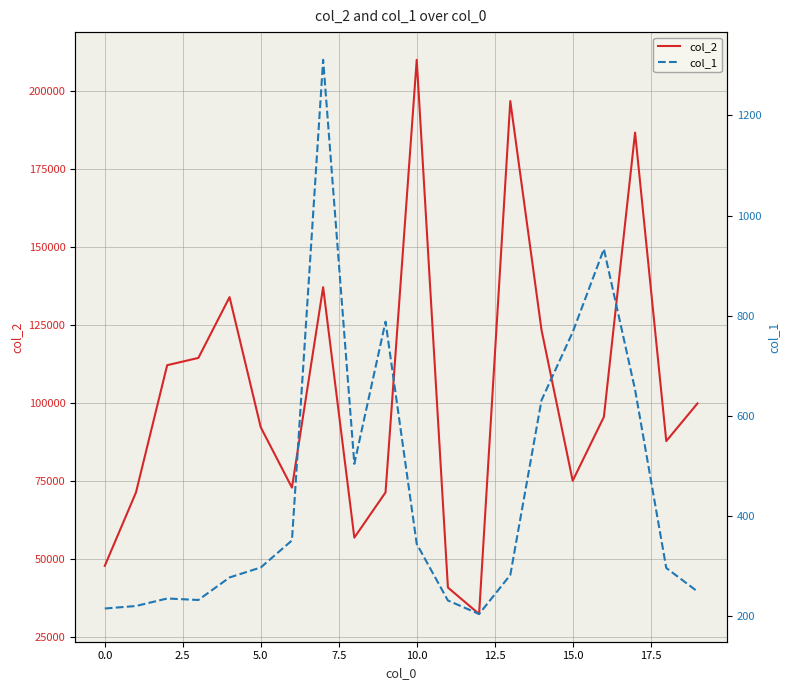

How many interior local peaks does the col_2 series have?

5